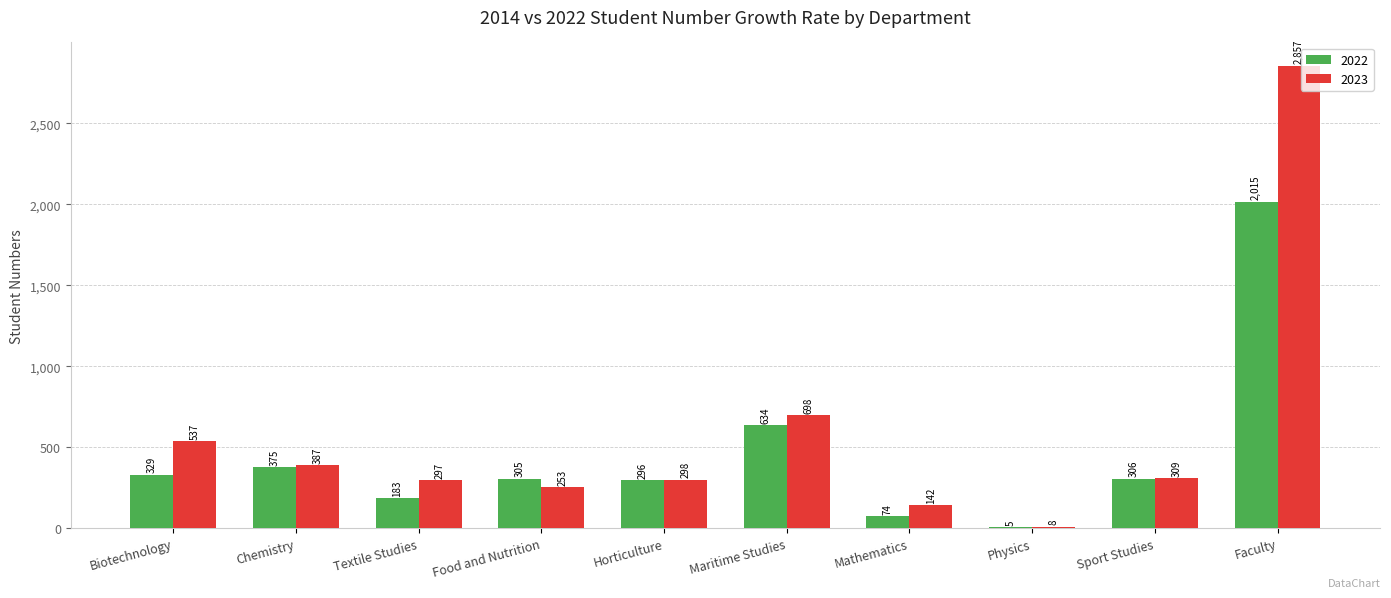

Does the chart contain stacked bars?

No